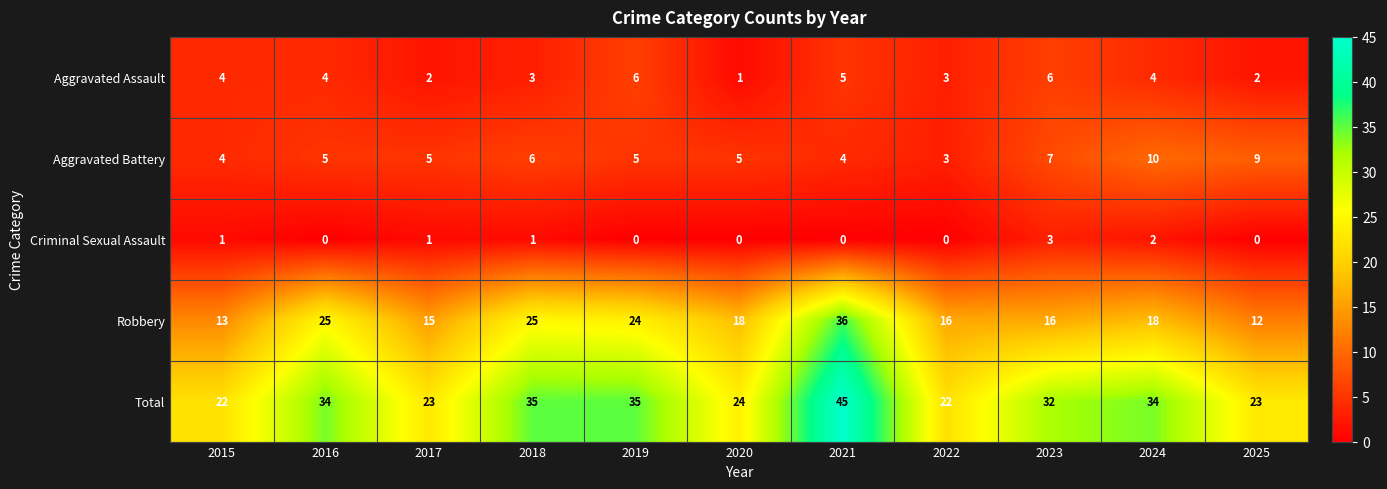

What is the lowest value of the Total series?

22